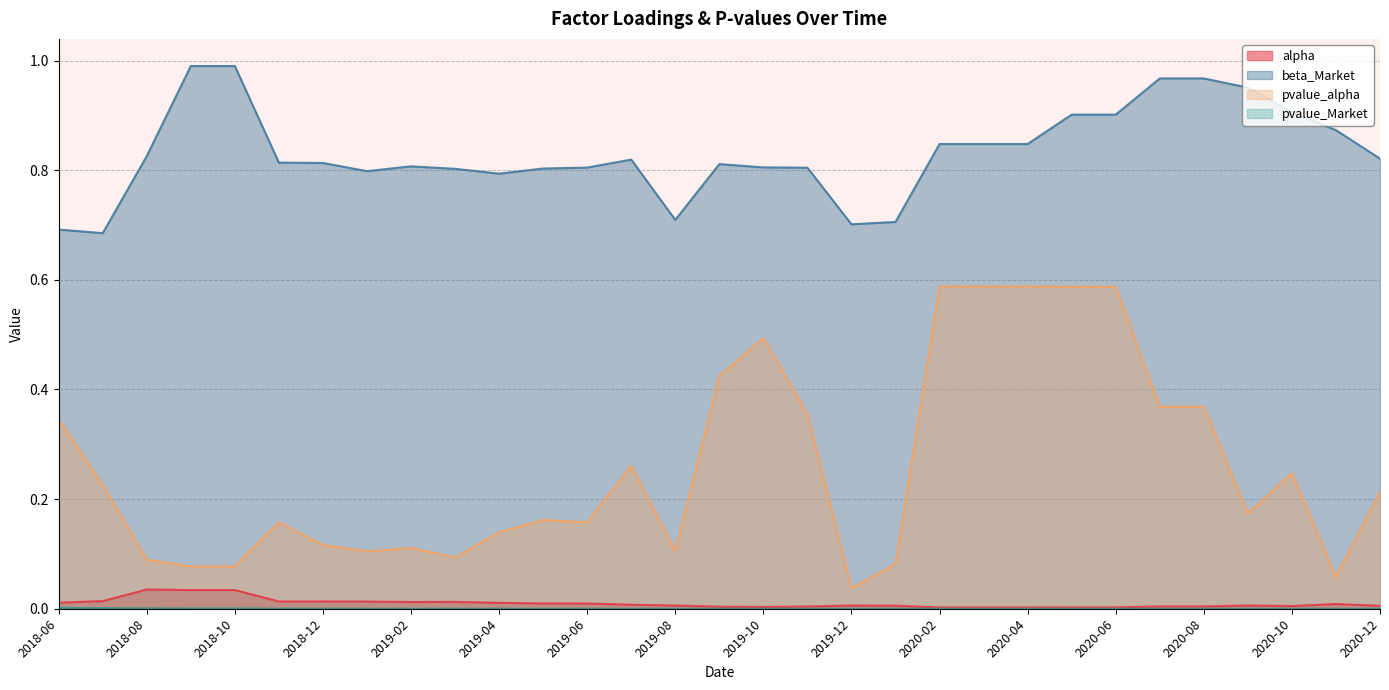

True or false: pvalue_alpha and beta_Market intersect in this chart.

False